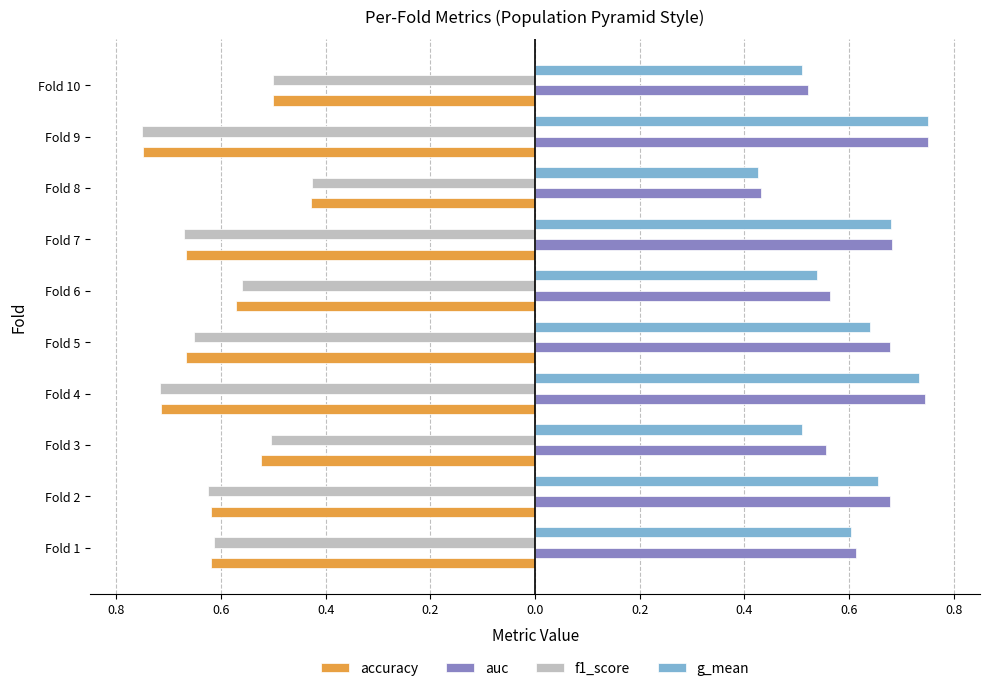

What are all the series names shown in the legend?

accuracy, auc, f1_score, g_mean